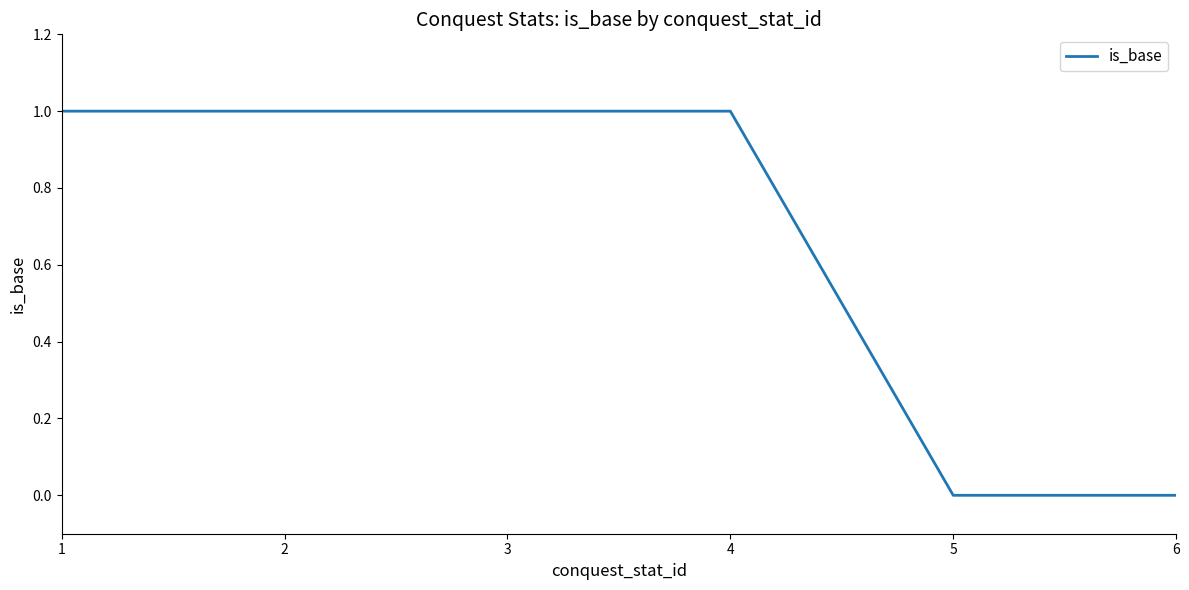

Reading right to left, extract all data points from this chart.

0	0	1	1	1	1